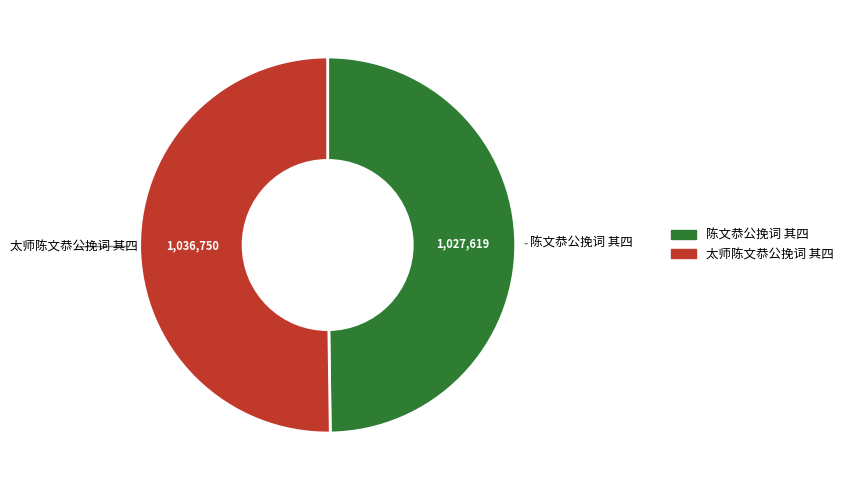

Is the sum of 太师陈文恭公挽词 其四 and 陈文恭公挽词 其四 greater than half?

Yes